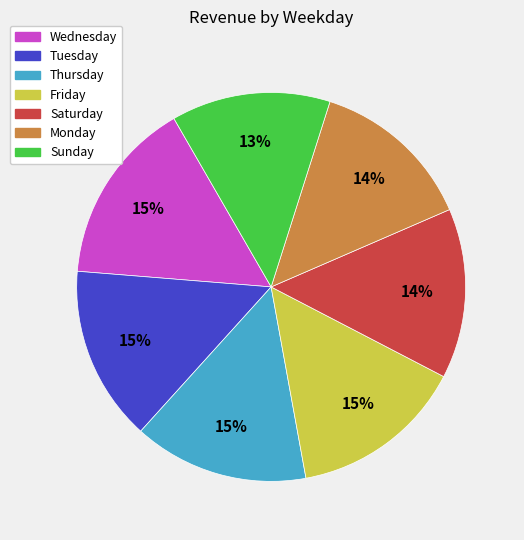

How many segments does this pie chart have?

7